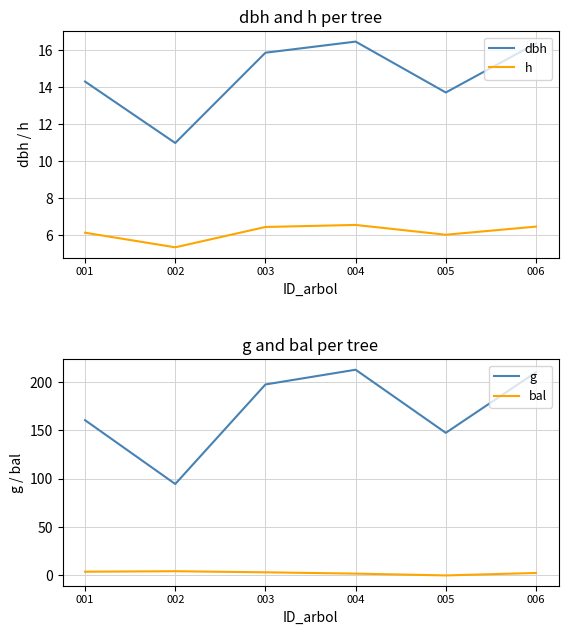

How many lines are shown in the chart?

4